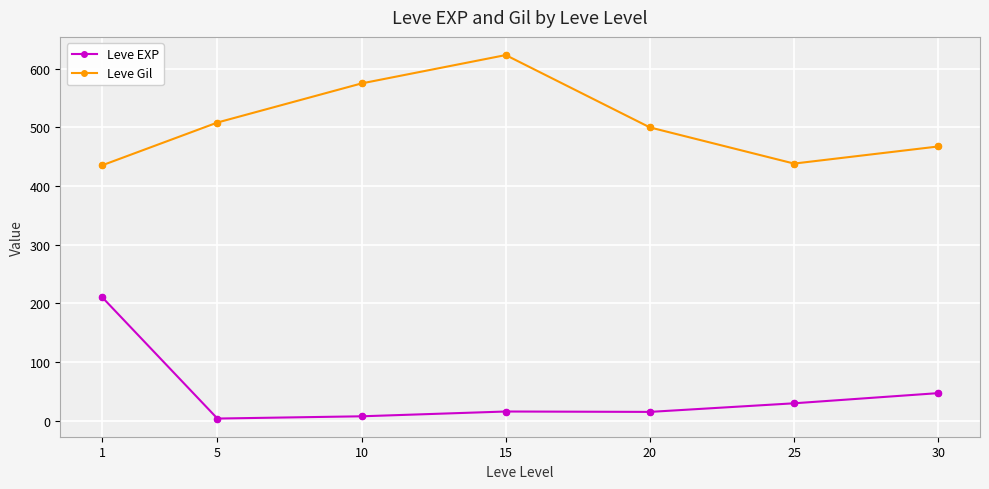

At how many categories does at least one series exceed 386?

7